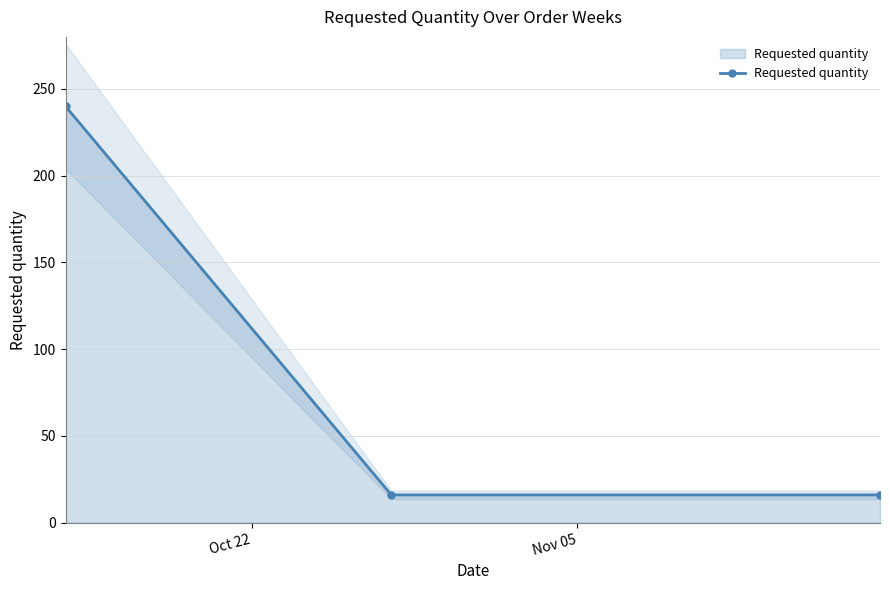

What is the minimum value for Requested quantity?

16